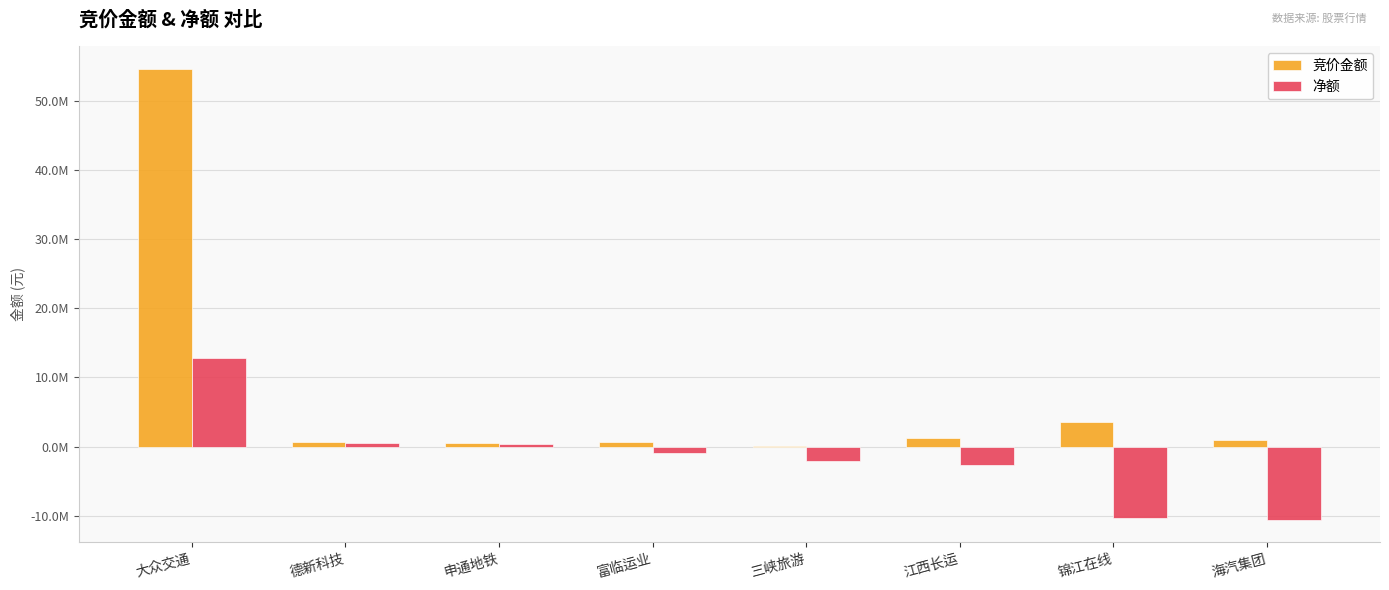

Where does the 竞价金额 series first go above 982833?

大众交通